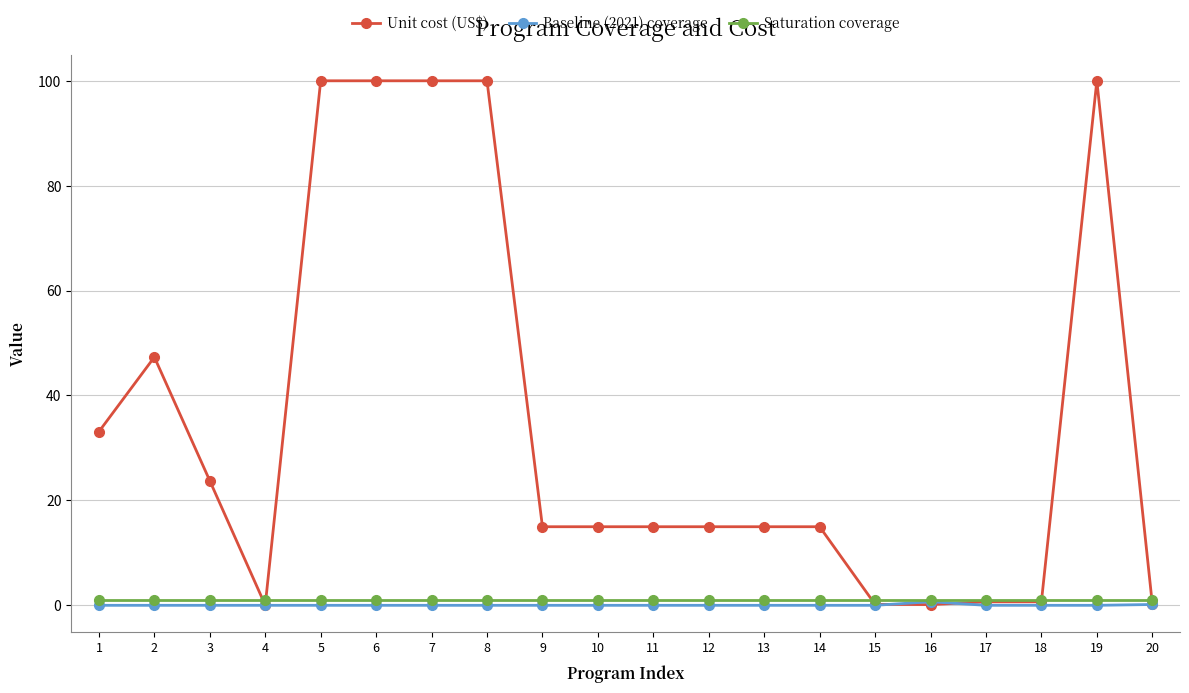

What are all the series names shown in the legend?

Unit cost (US$), Baseline (2021) coverage, Saturation coverage